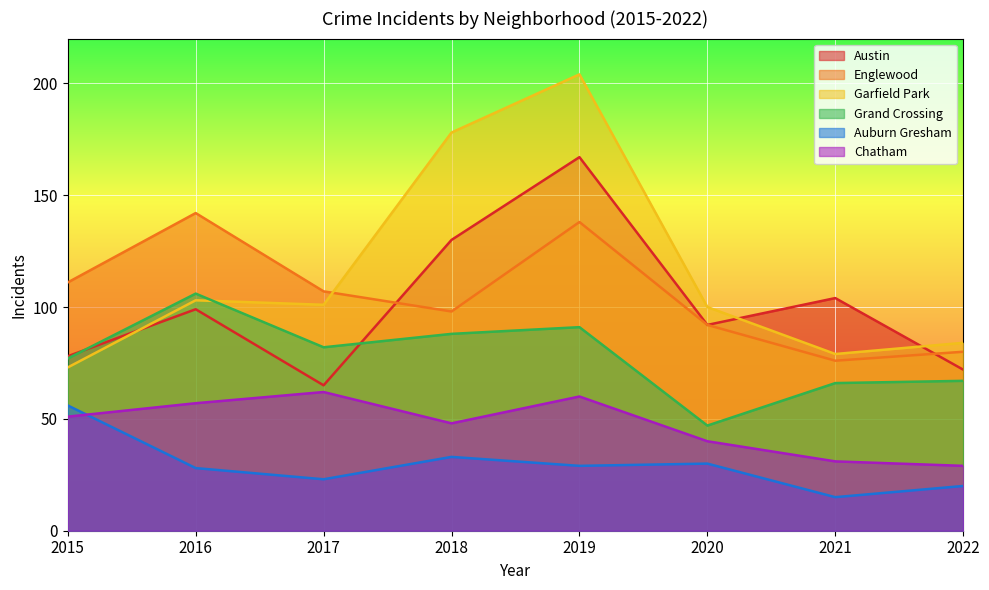

What is the value of the Garfield Park point at the 7th from the left?

79